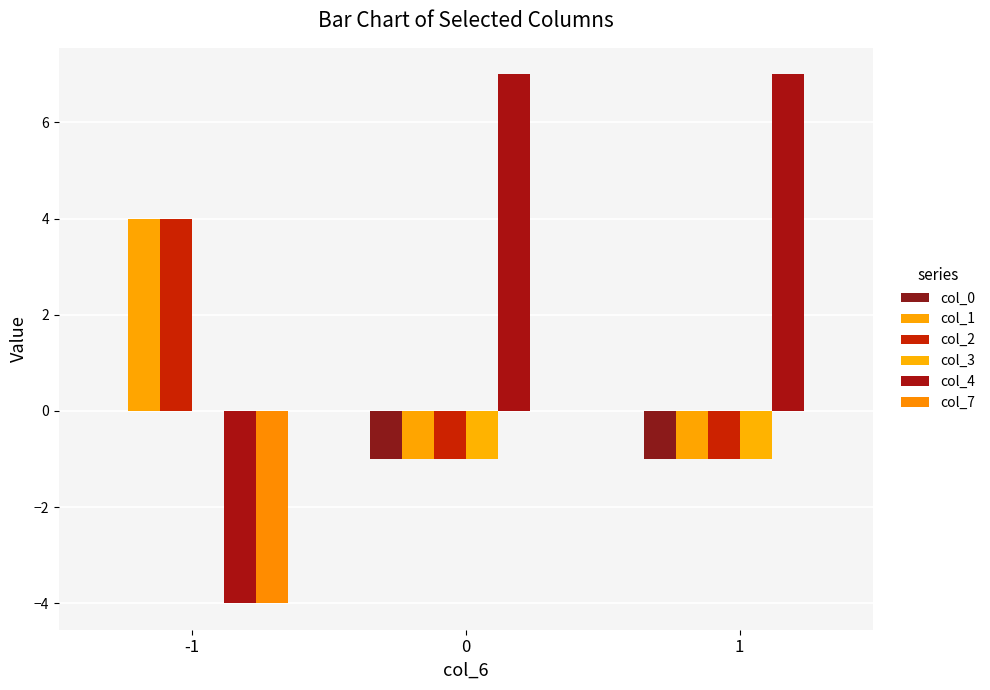

How many col_0 values are between -1 and 0?

3